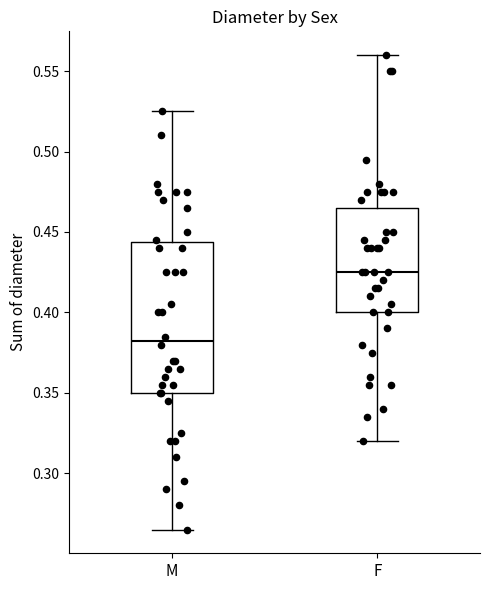

Which box's median line is the lowest?

M